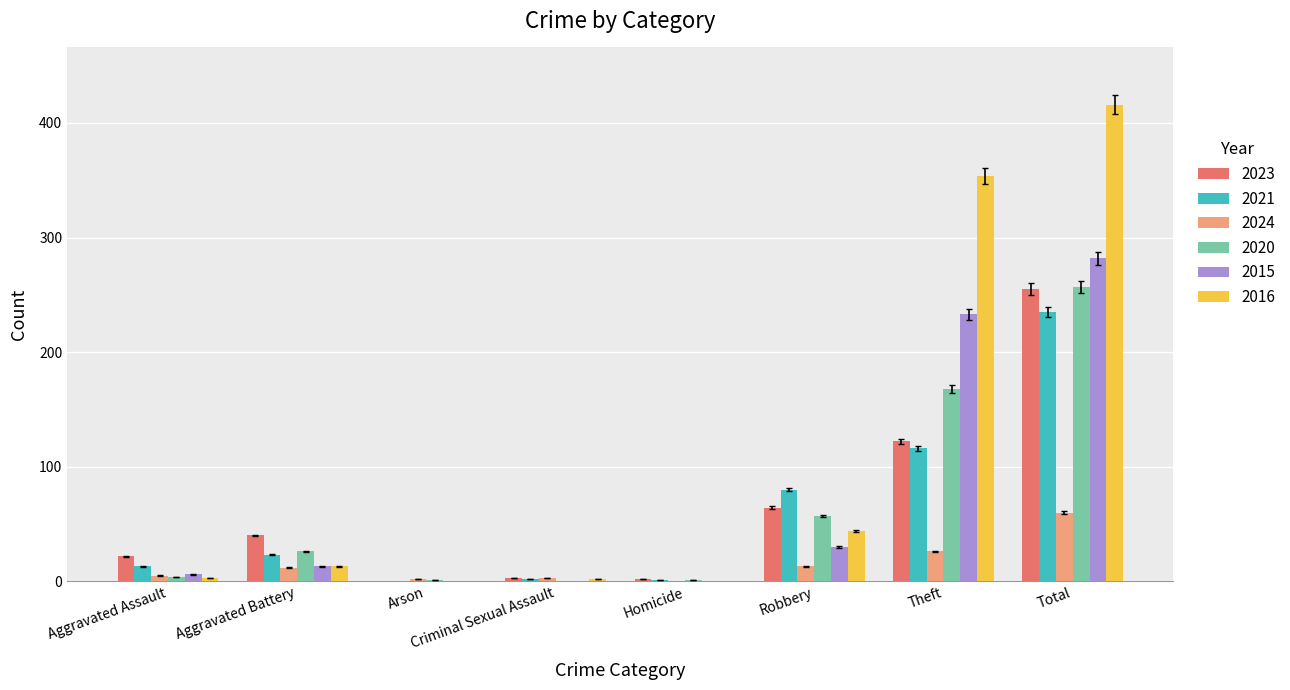

The 2015 series shows 0 at Arson. True or false?

True